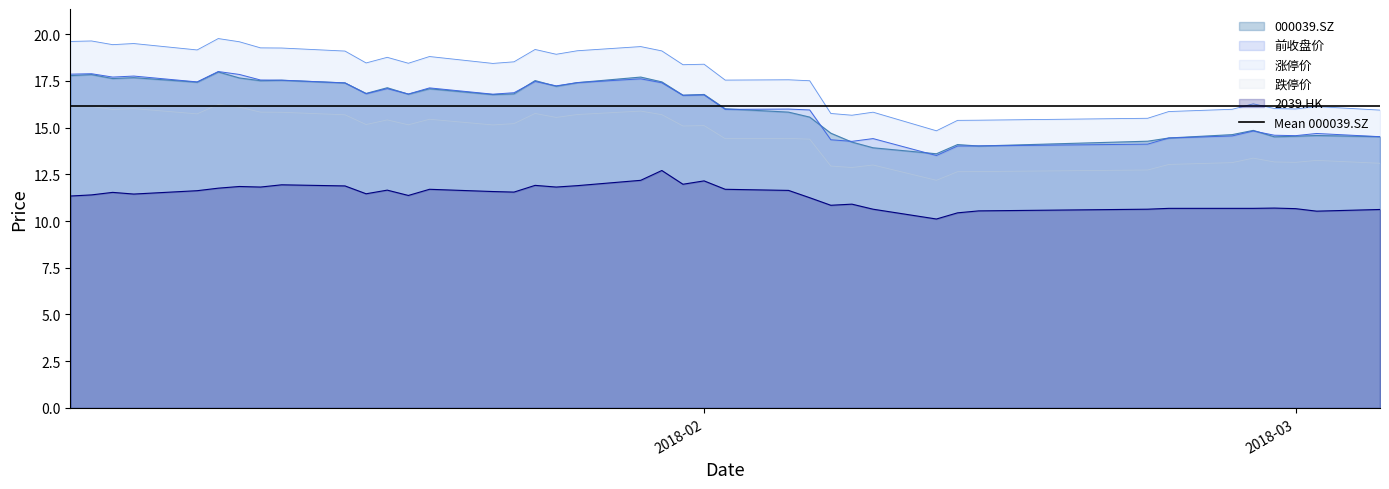

True or false: 000039.SZ and 跌停价 cross at least once.

False